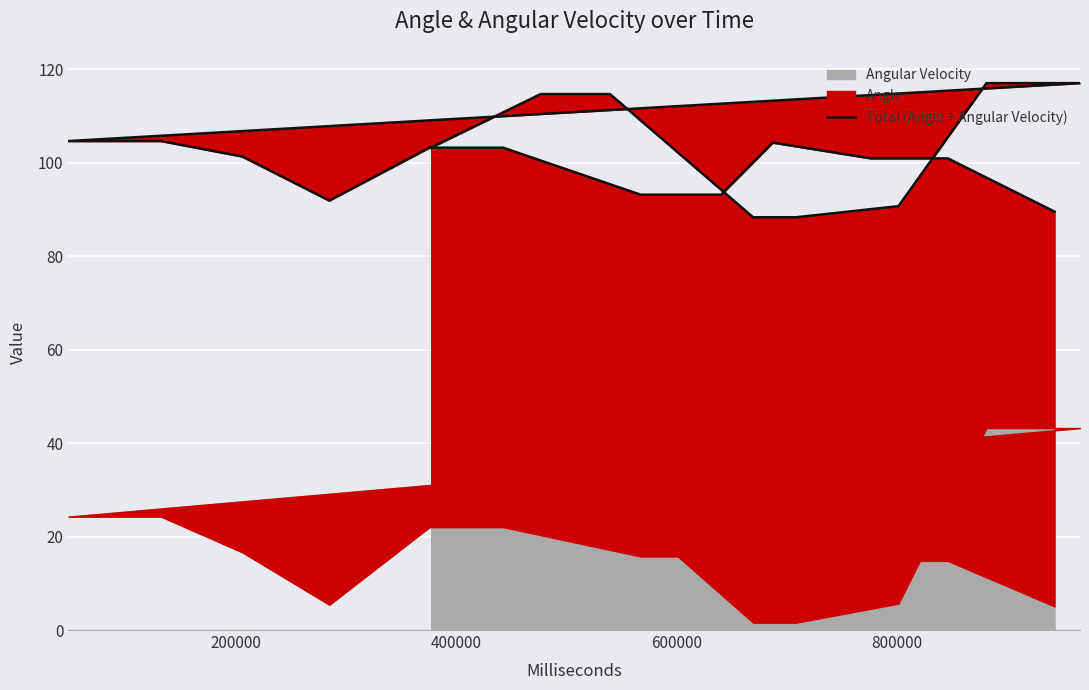

What is the smallest value displayed?

88.3